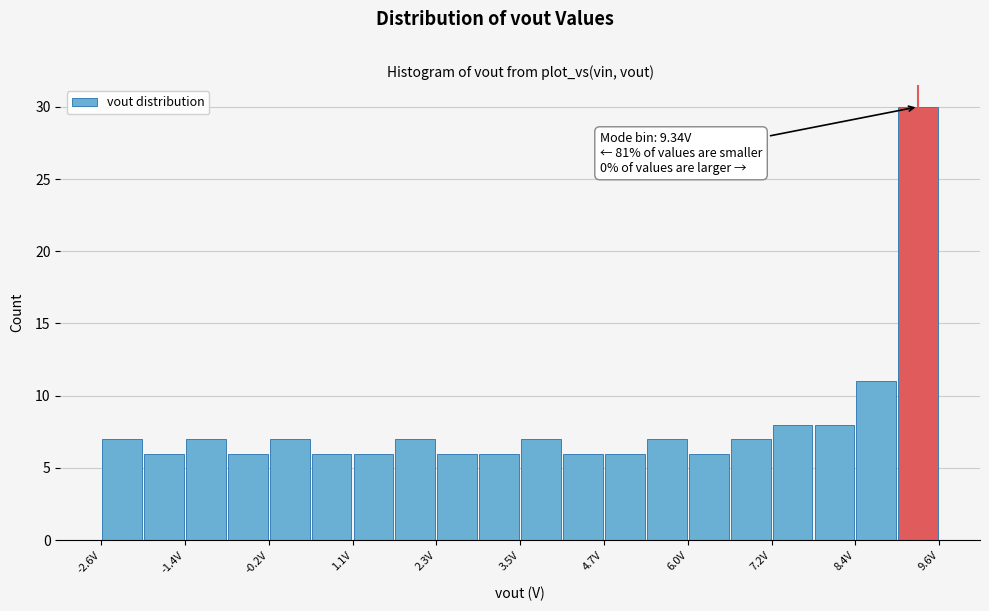

Around what value on the x-axis is the tallest bar? Give the approximate position of its centre, as read against the axis.

9.4